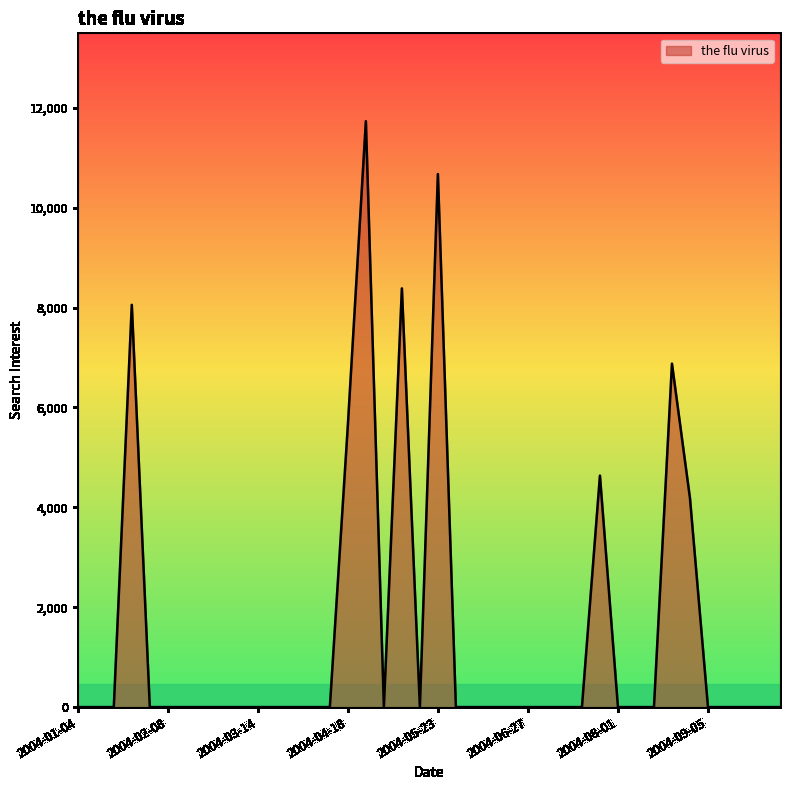

What is the greatest value displayed?

11733.5